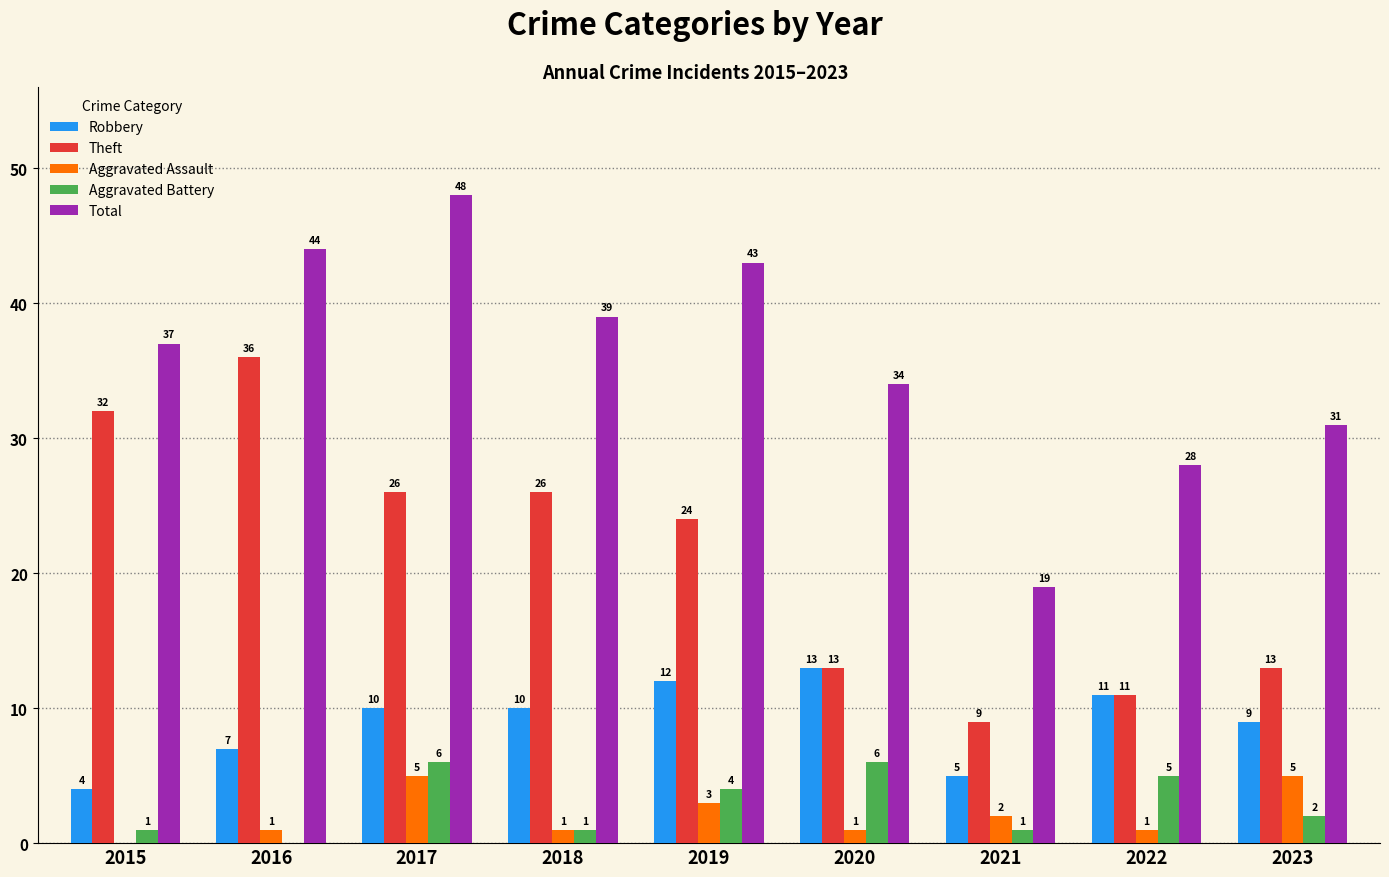

What is the highest value of the Total series?

48